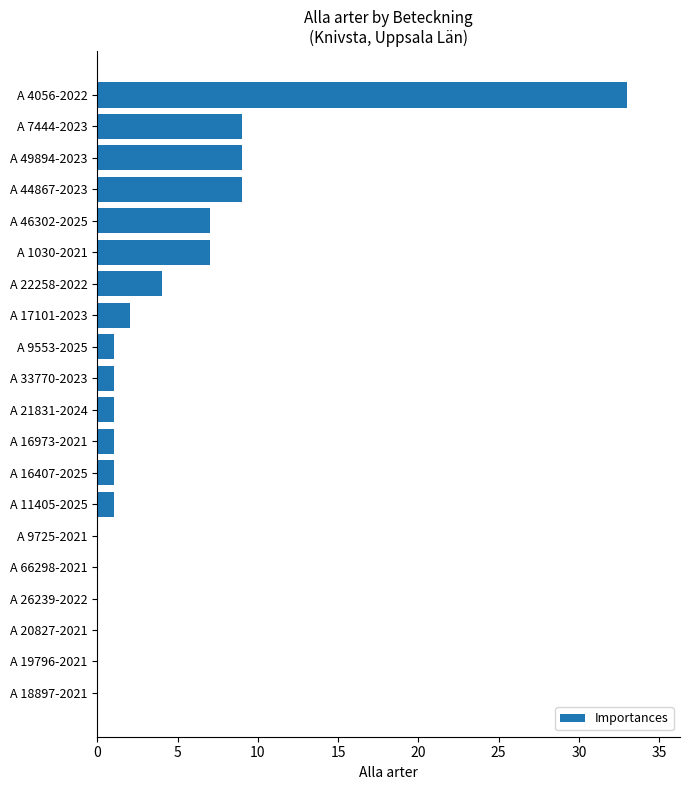

Is it true that the value at A 22258-2022 is 4?

True